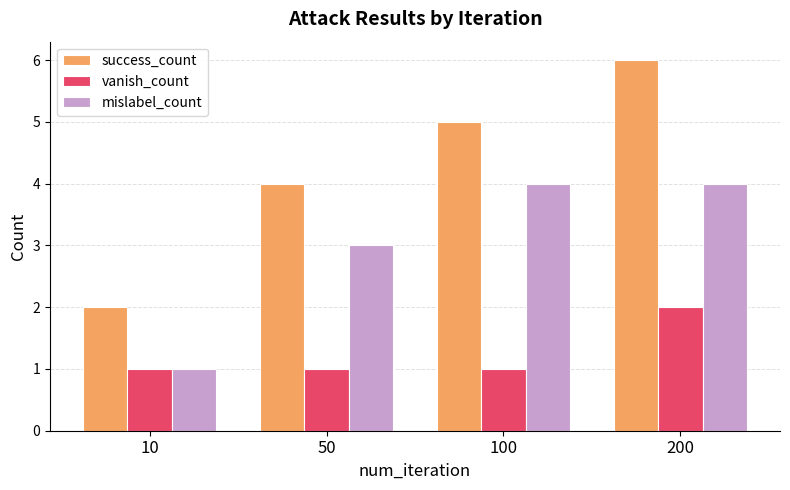

What is the difference between the maximum and minimum values in the success_count series?

4